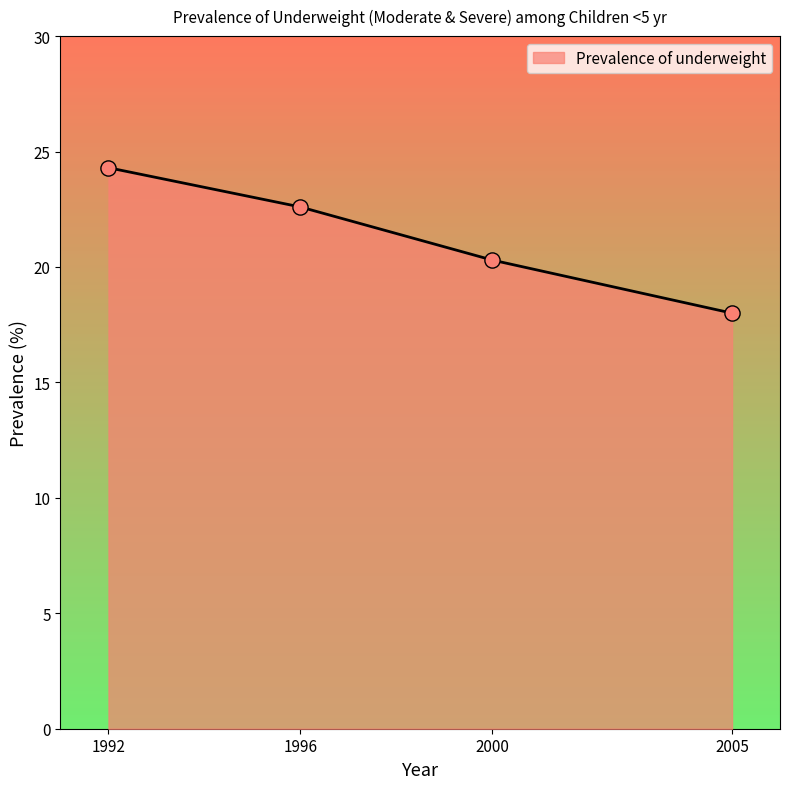

What is the change in value from 1996 to 2000?

-2.3